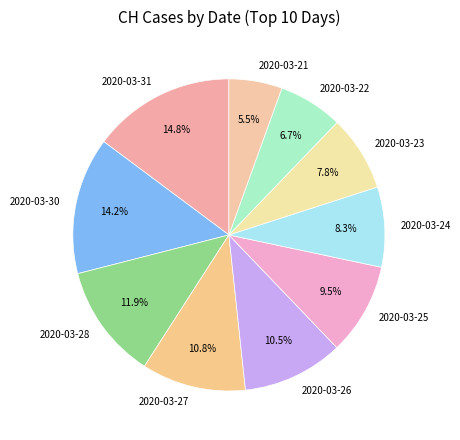

To the nearest percent, what percentage of the pie is 2020-03-27?

11%